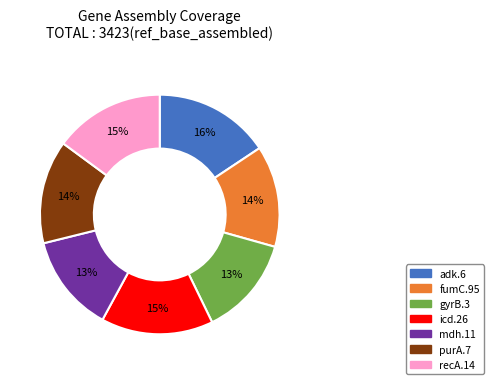

Which has a higher value, adk.6 or fumC.95?

adk.6